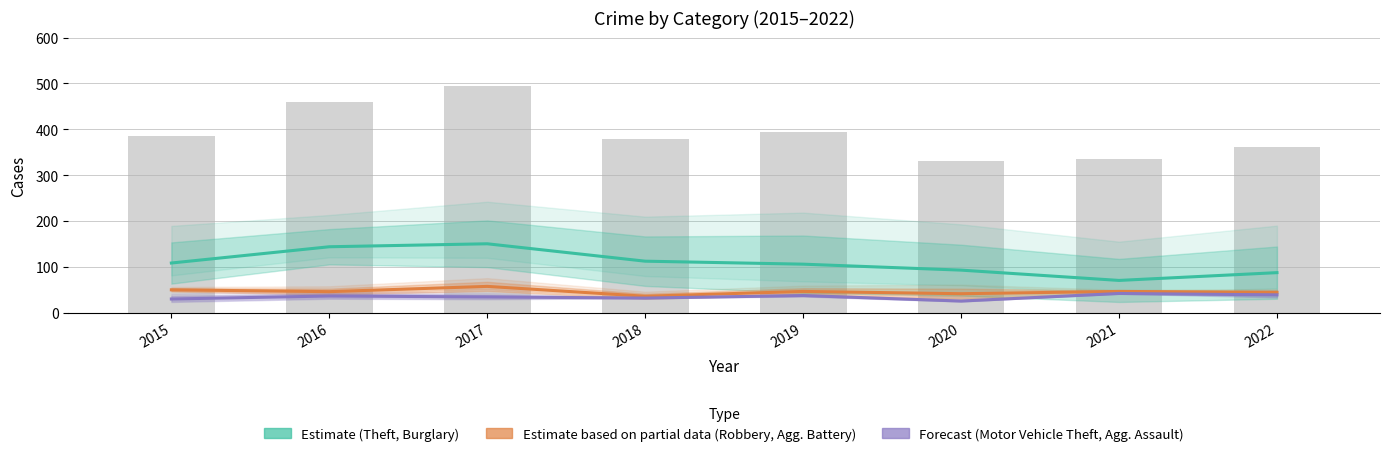

True or false: Forecast has a value of 60.7 at 2016.

False